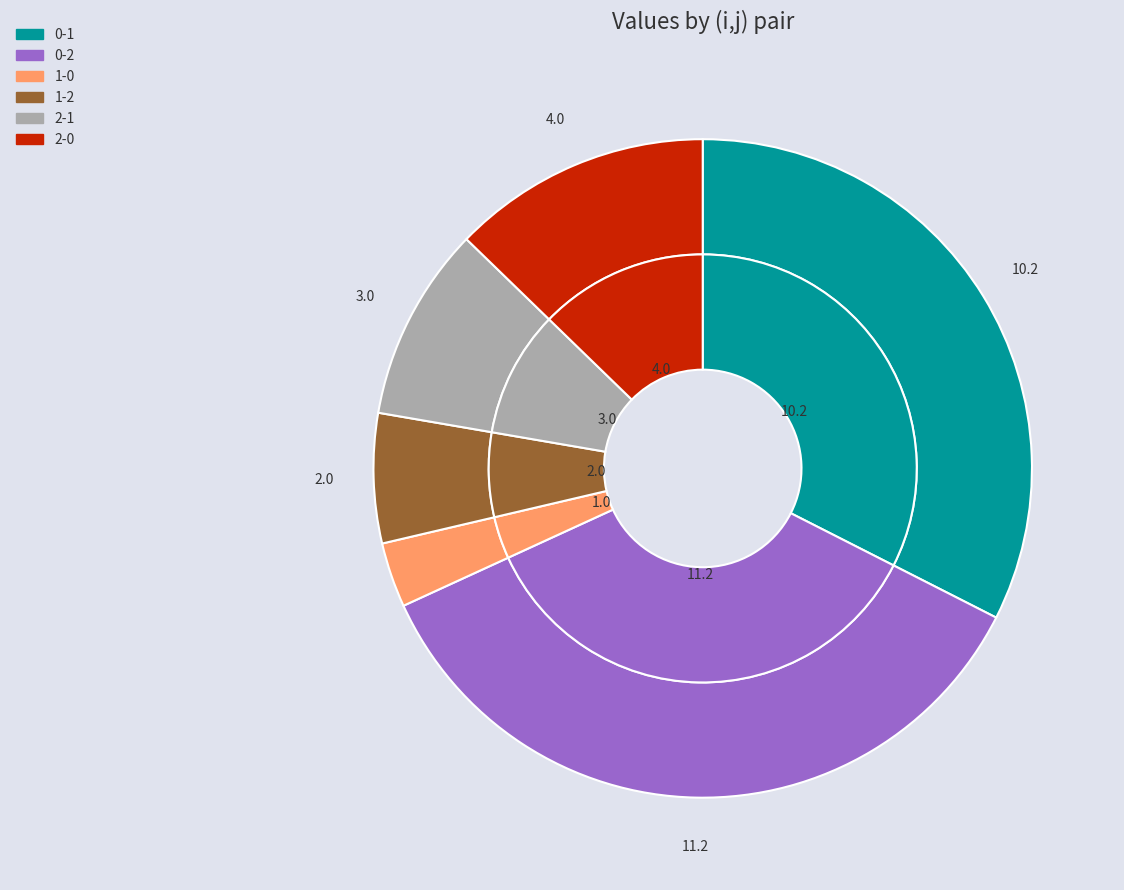

True or false: 2-1 accounts for 10% of the total.

True